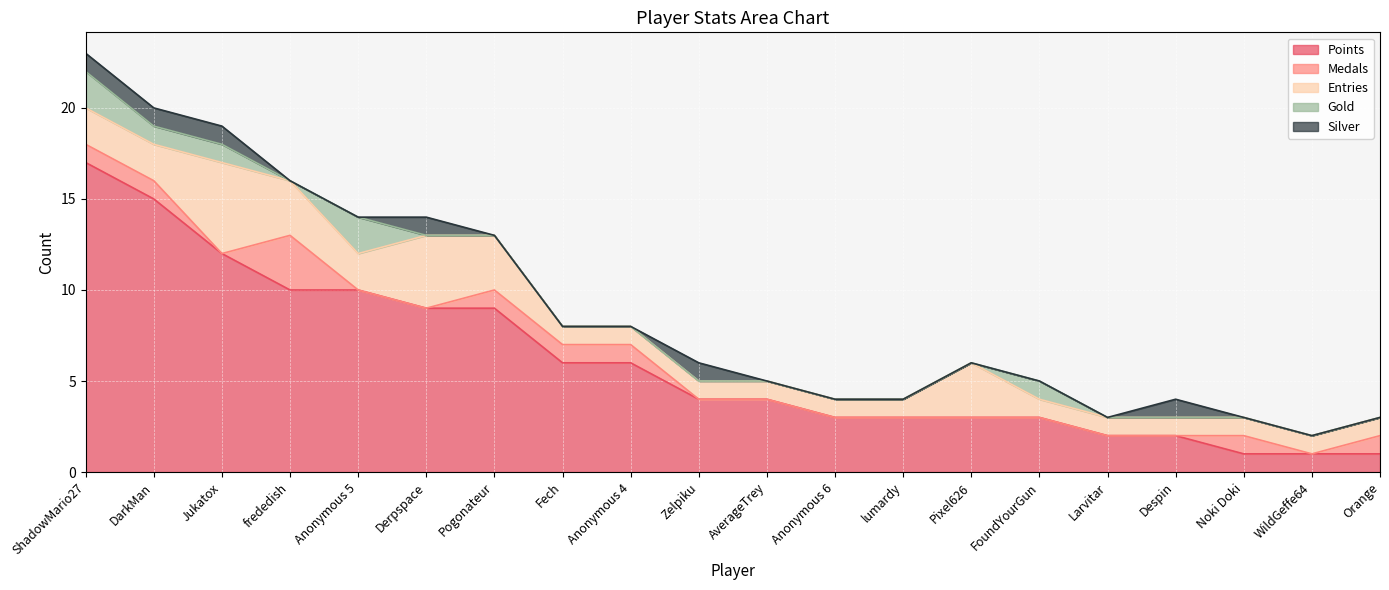

How many lines are shown in the chart?

5